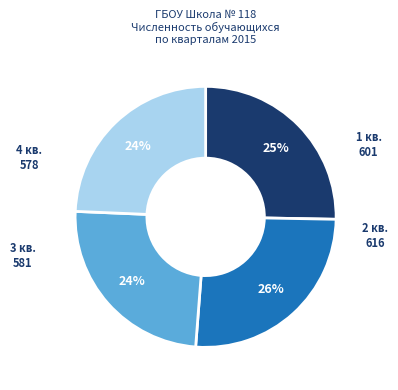

Is there a majority slice in this chart?

No